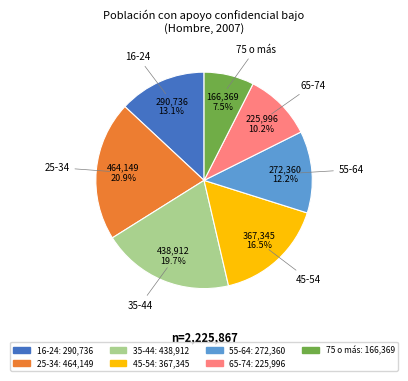

Rank the categories by value from lowest to highest.

75 o más, 65-74, 55-64, 16-24, 45-54, 35-44, 25-34